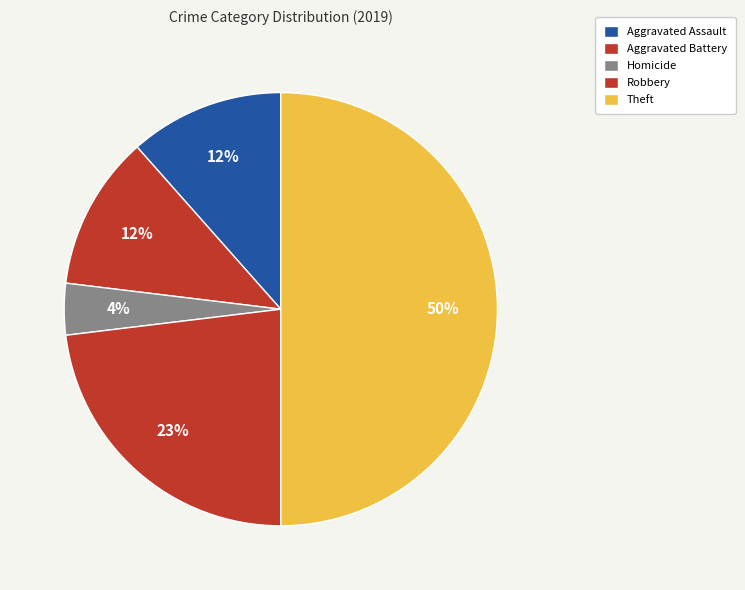

Which slice is the smallest?

Homicide